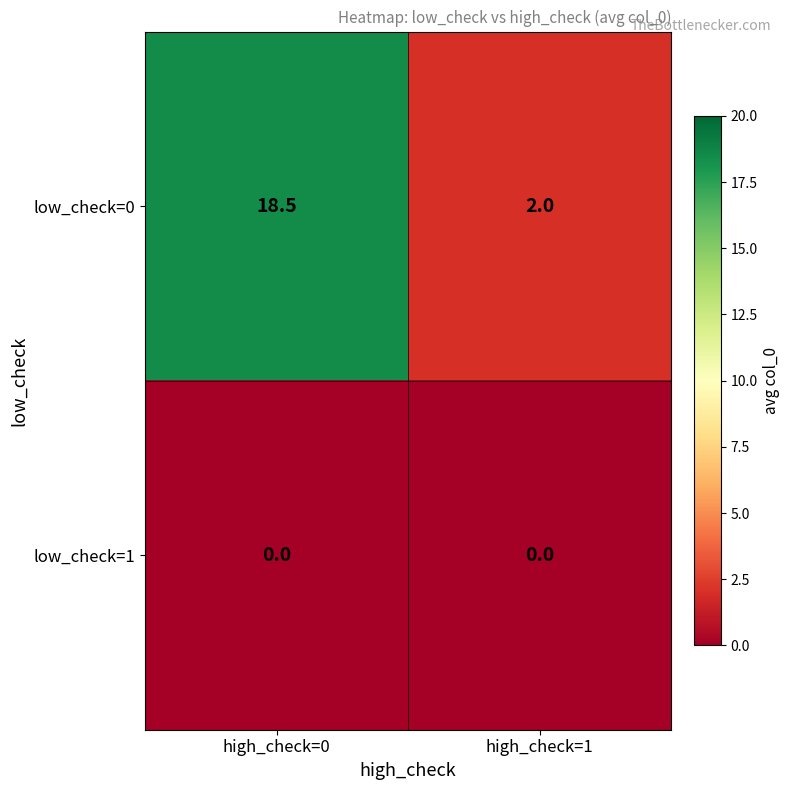

Reading left to right, what are all the values shown in this chart?

low_check=0: high_check=0=18.5	high_check=1=2.0
low_check=1: high_check=0=0.0	high_check=1=0.0